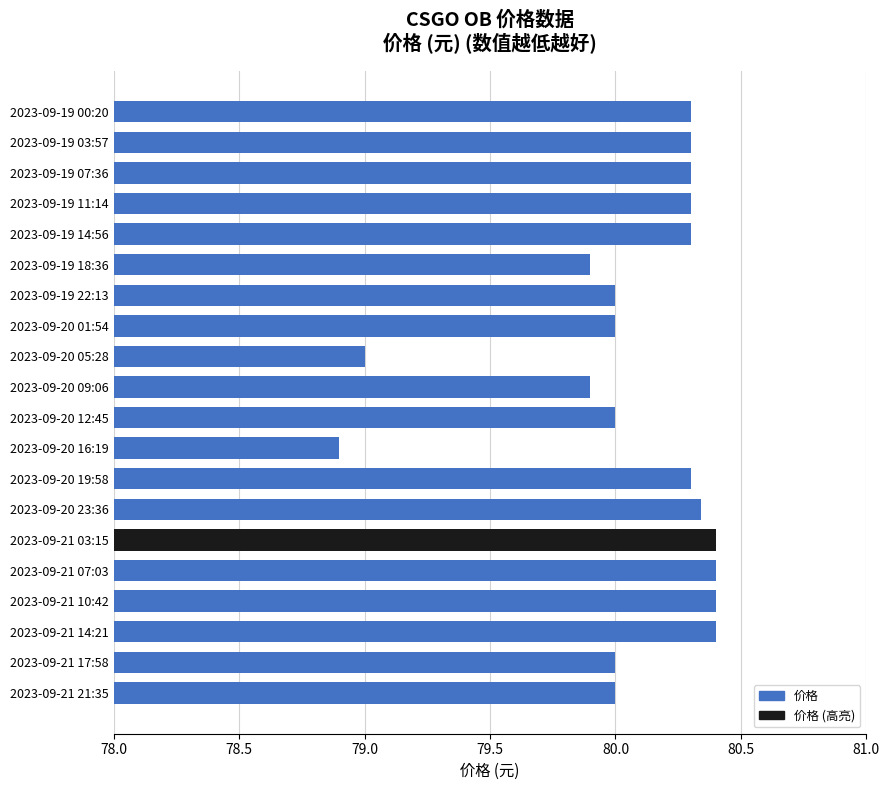

What is the greatest value displayed?

80.4